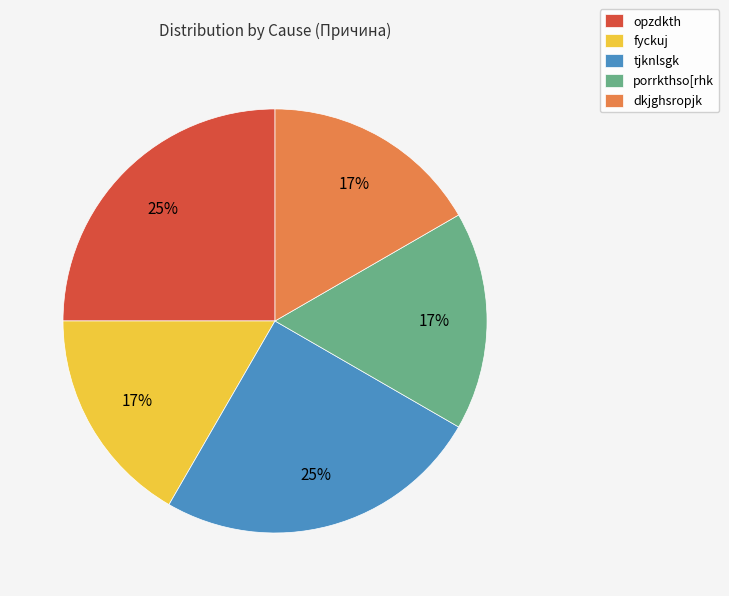

To the nearest percent, what is the difference between the fyckuj and tjknlsgk slice percentages?

8%